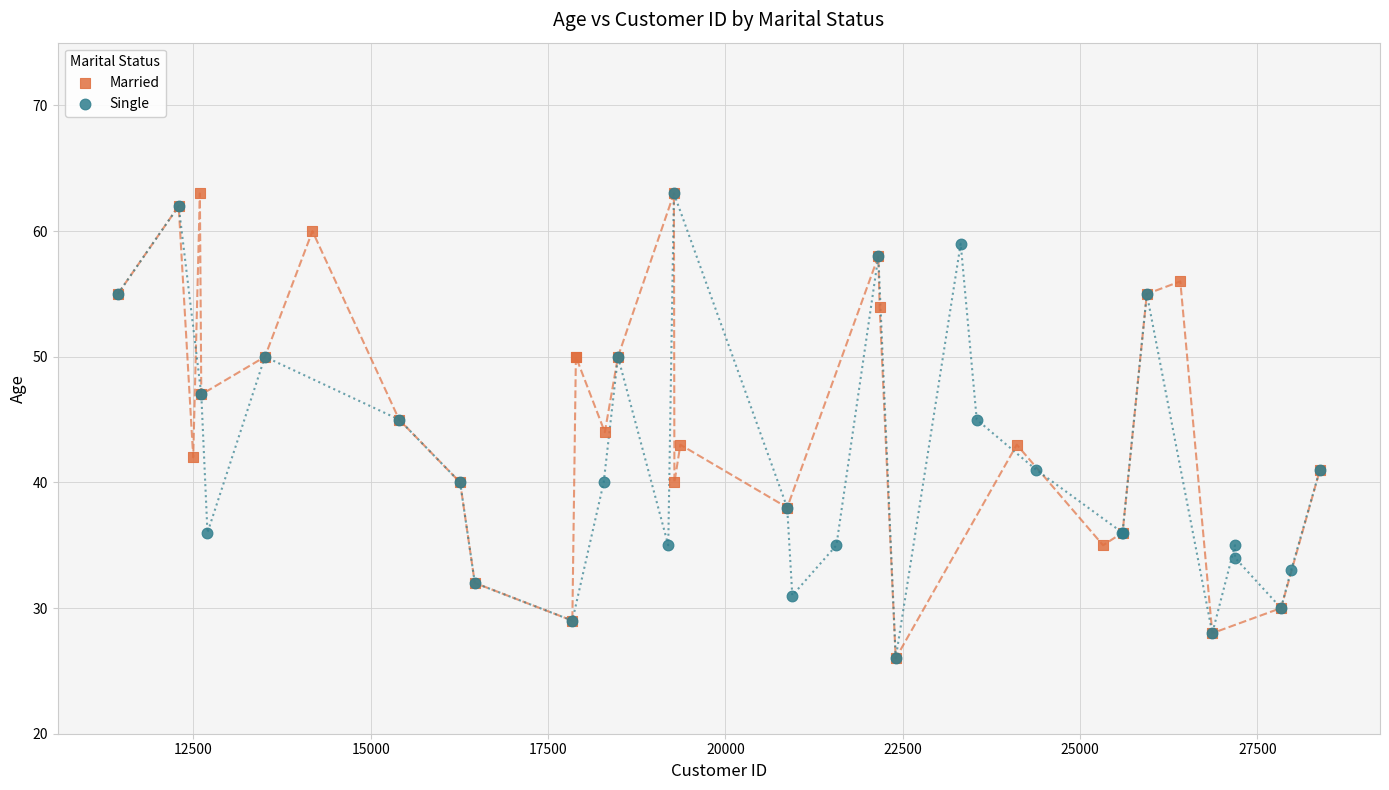

What are all the series names shown in the legend?

Married, Single